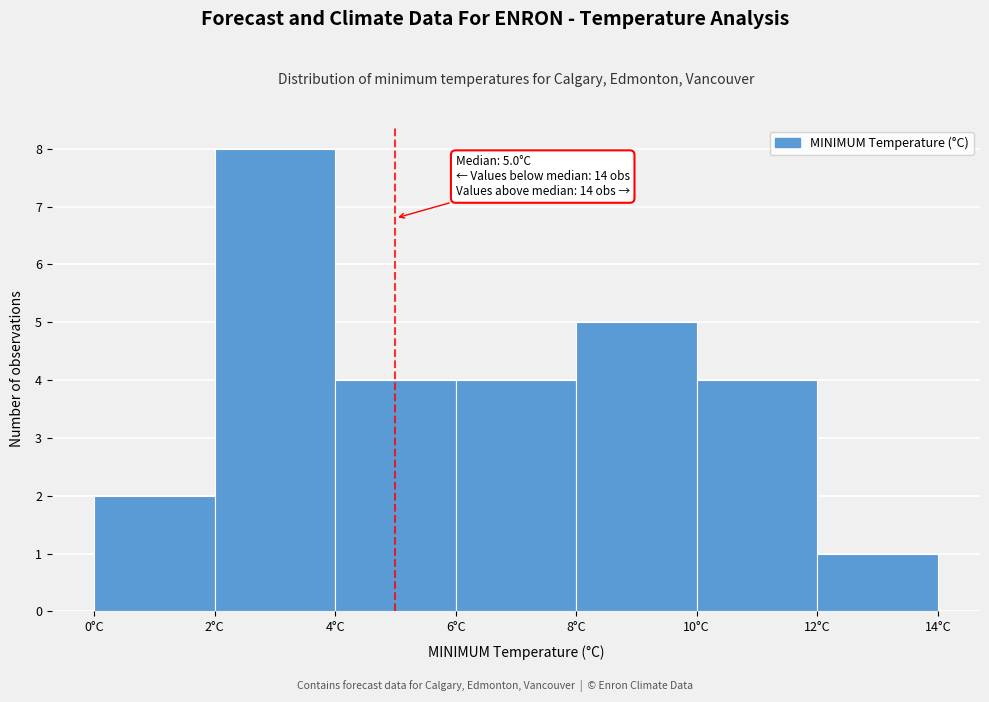

Over which range of the x-axis is the bar tallest?

2 to 4